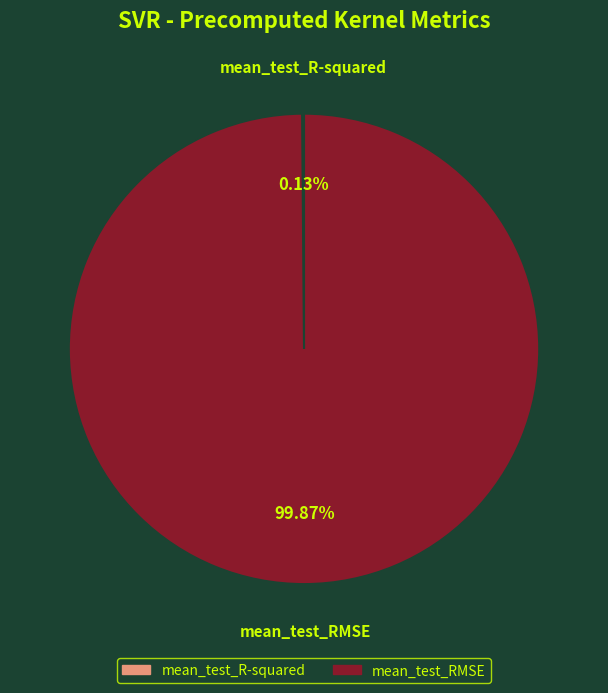

Which category has the biggest portion of the pie?

mean_test_RMSE